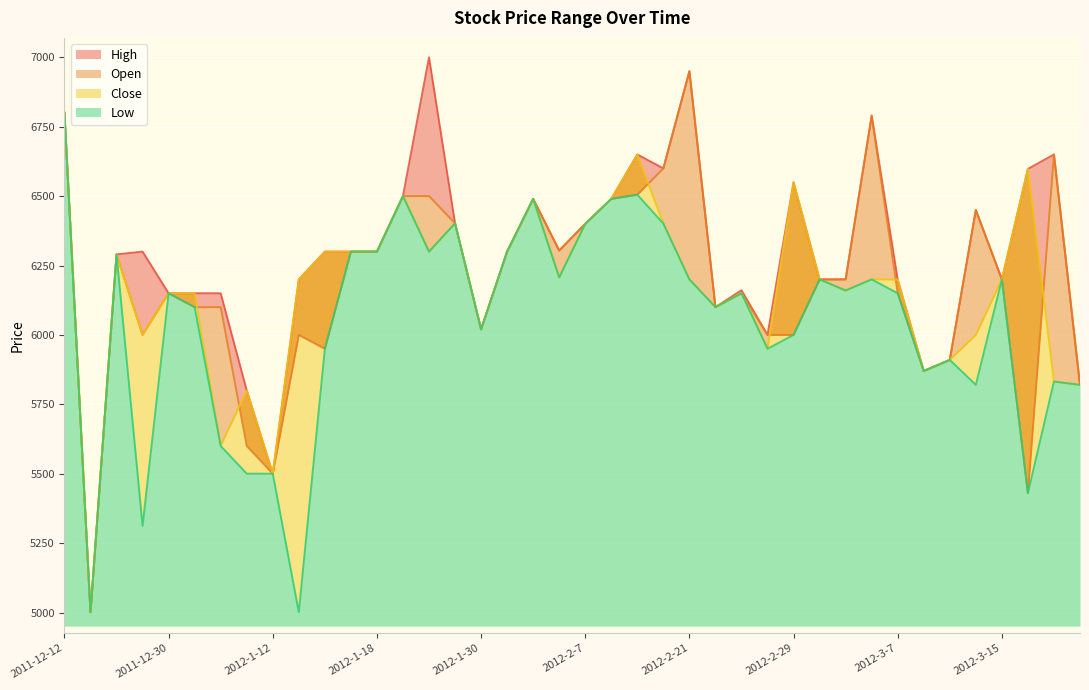

What are all the series names shown in the legend?

Open, High, Low, Close